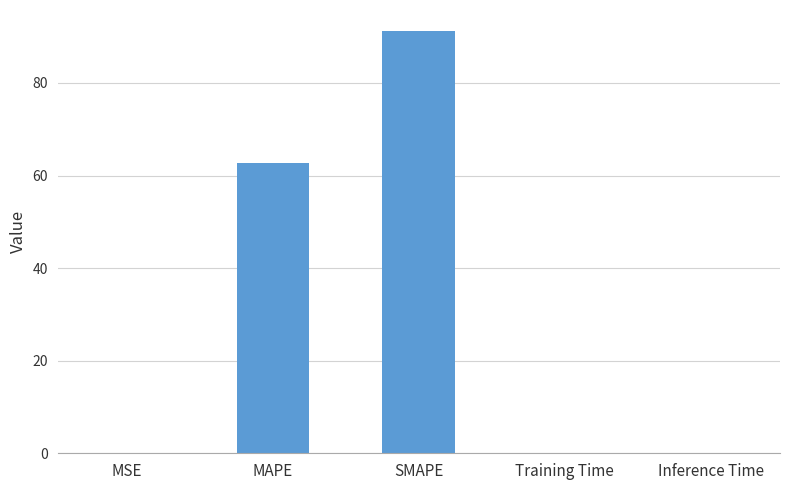

What value does the data have at SMAPE?

91.2